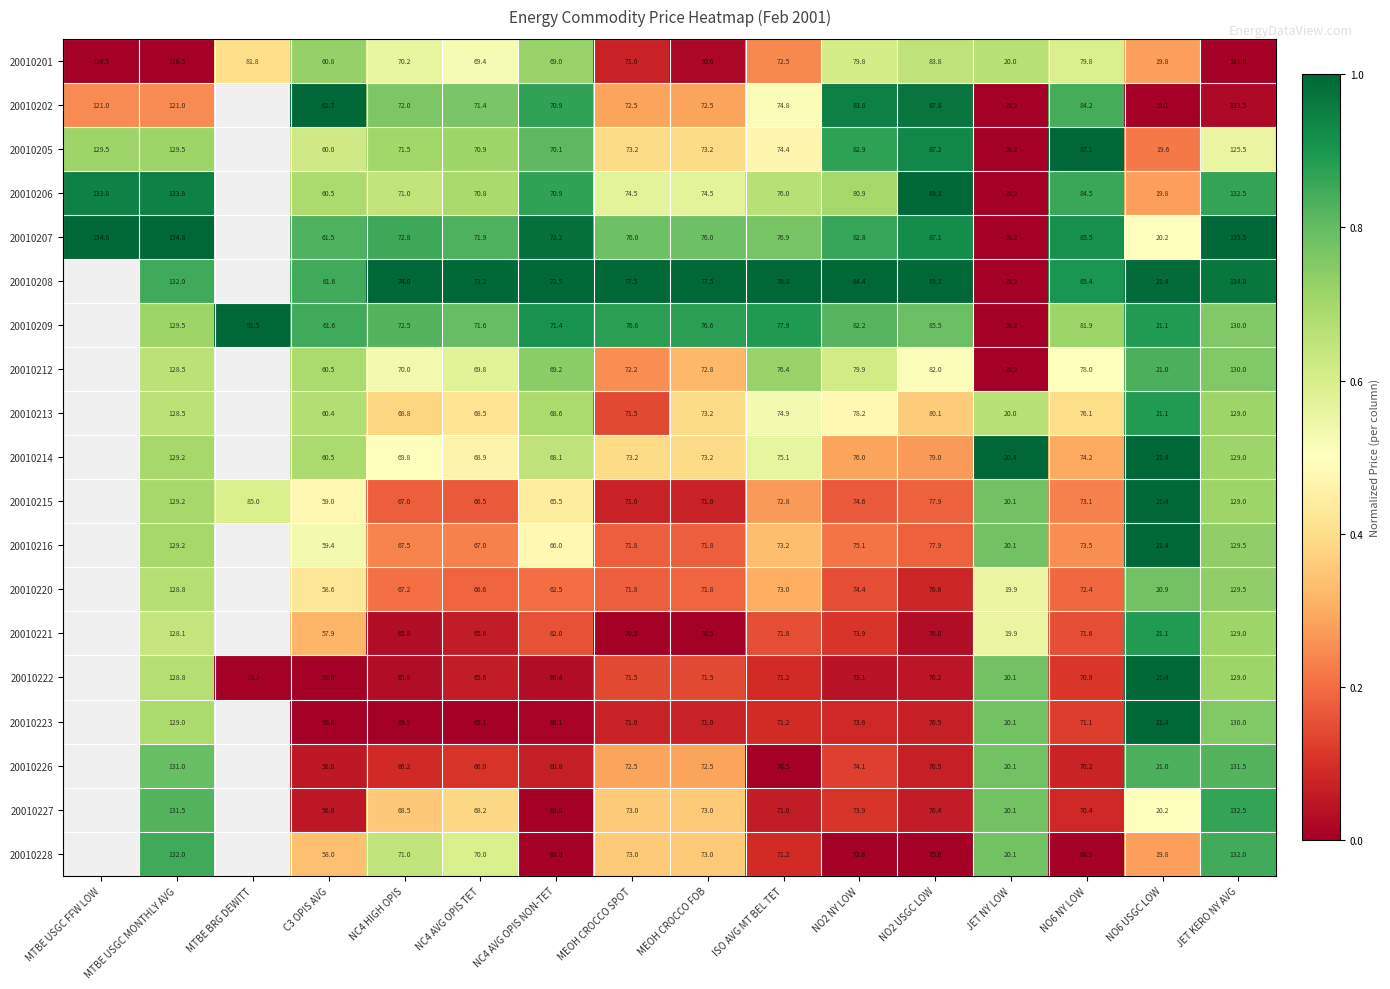

What is the sum of the 20010201 values at JET NY LOW and MTBE USGC FFW LOW?

136.5